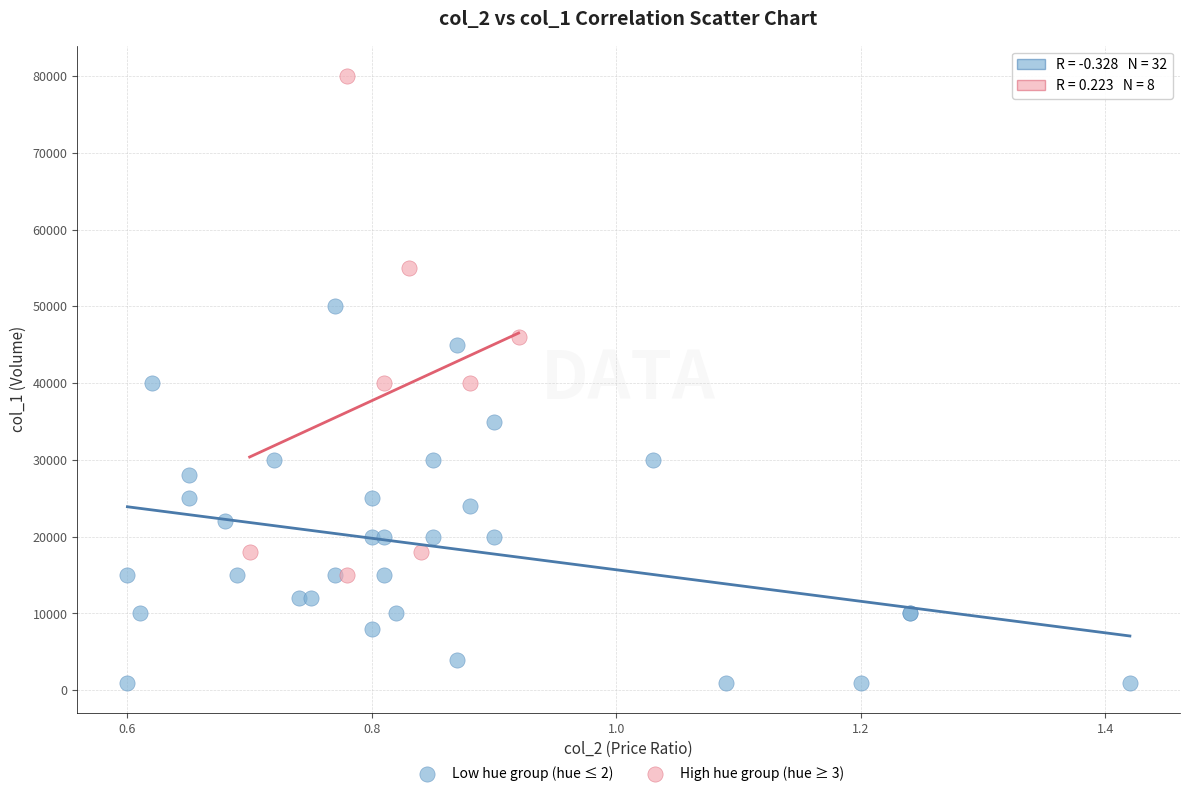

Which series reaches the maximum Y coordinate?

High hue group (hue ≥ 3)